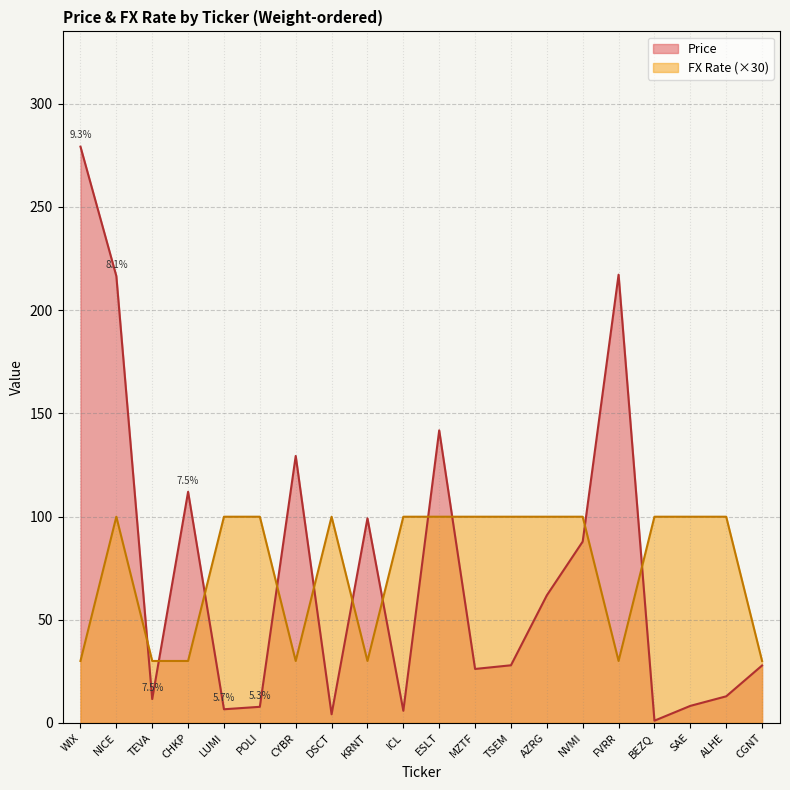

What is the total value across all series at FVRR?

247.2